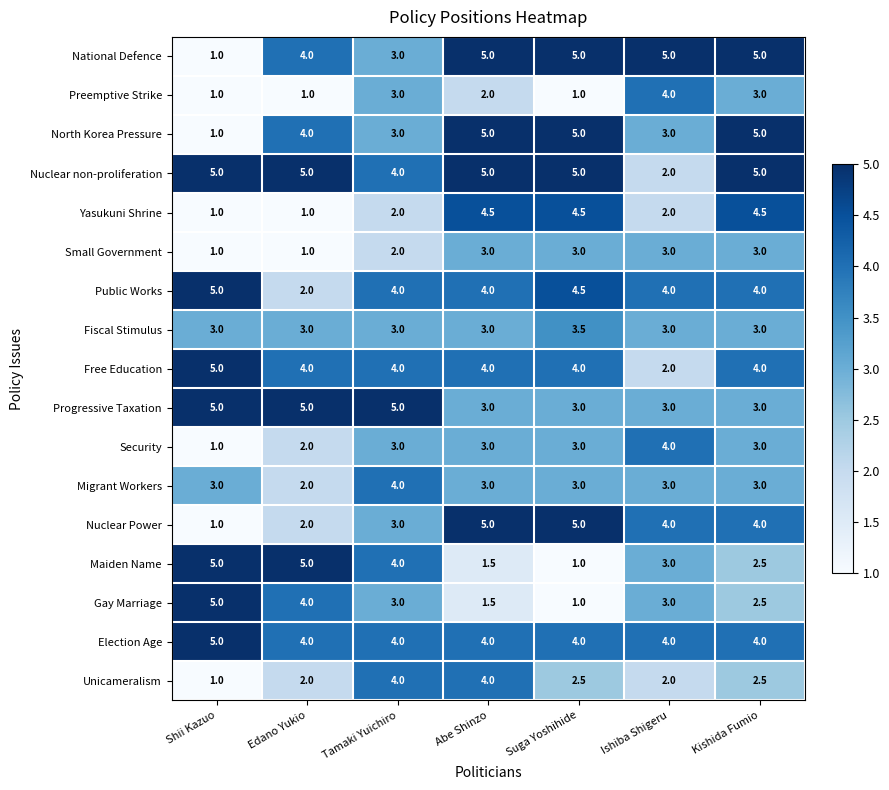

True or false: Election Age has a value of 5.0 at Shii Kazuo.

True